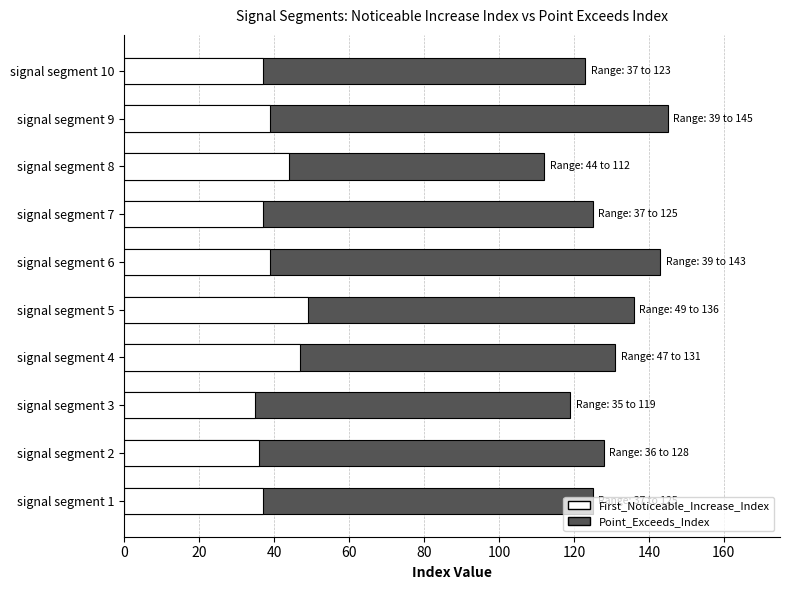

What is the average value of the Point_Exceeds_Index series?

129